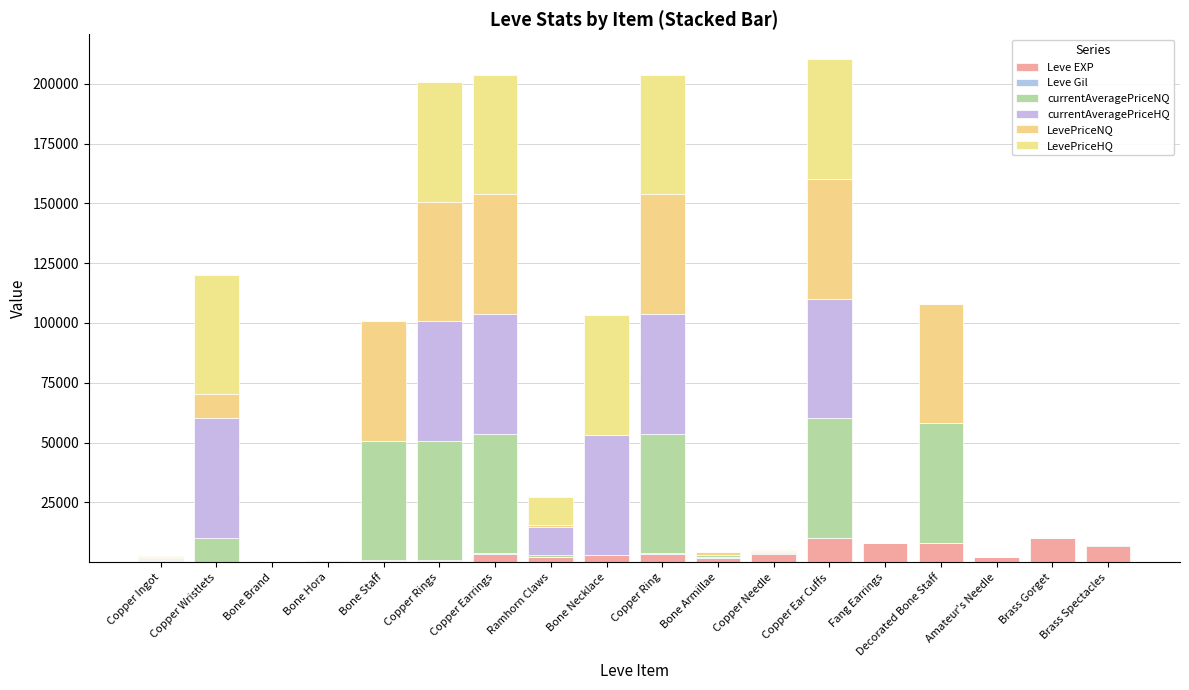

Which series has the largest total across all categories?

currentAveragePriceHQ